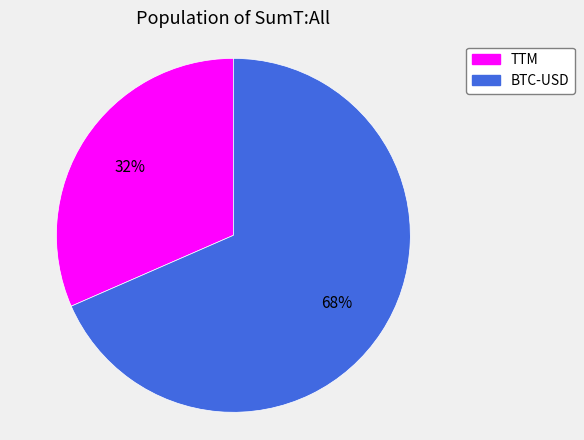

To the nearest percent, what is the combined percentage of BTC-USD and TTM?

100%